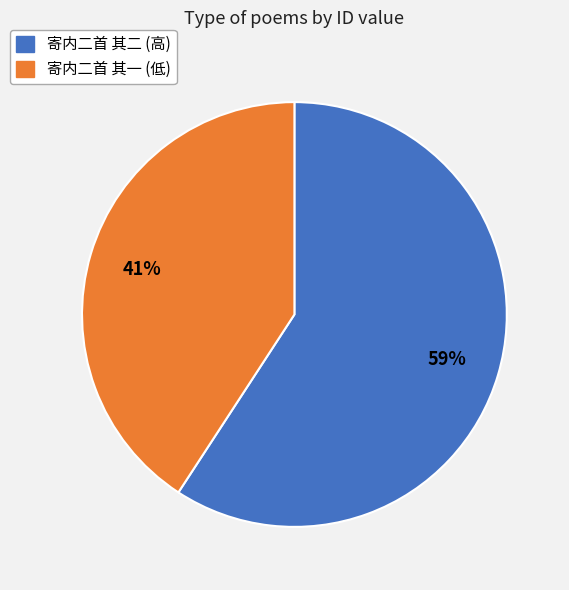

Rank the categories by value from highest to lowest.

寄内二首 其二 (高), 寄内二首 其一 (低)